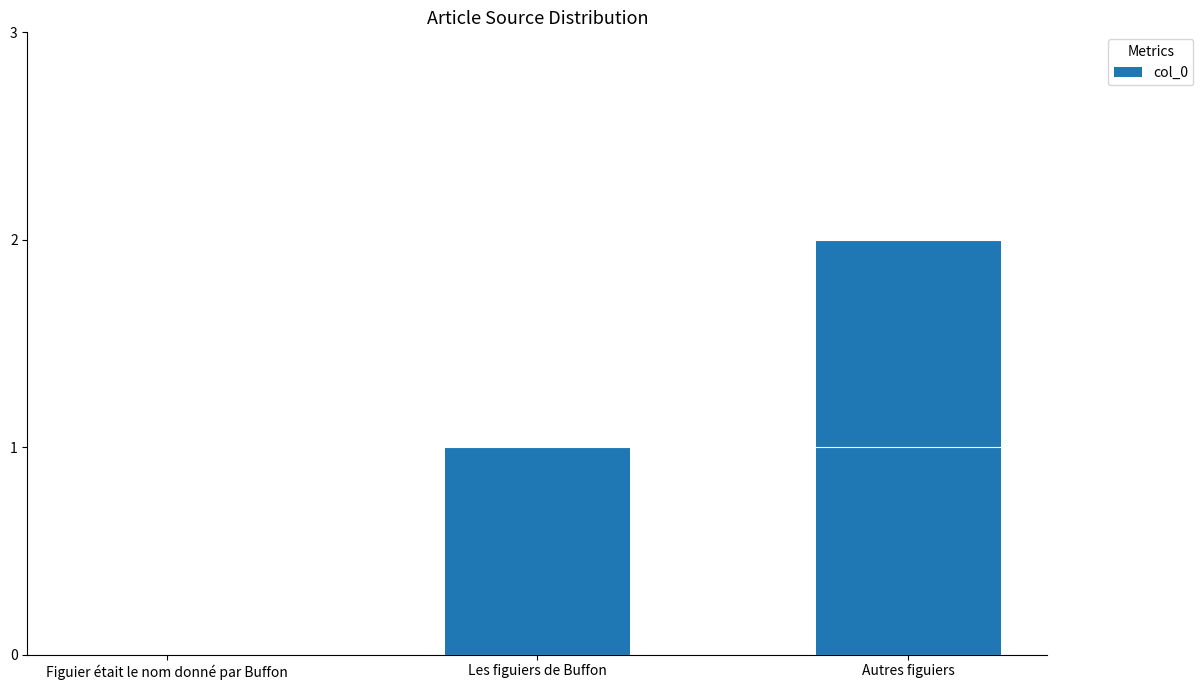

Reading left to right, list all the values displayed in this chart.

Figuier était le nom donné par Buffon=0	Les figuiers de Buffon=1	Autres figuiers=2